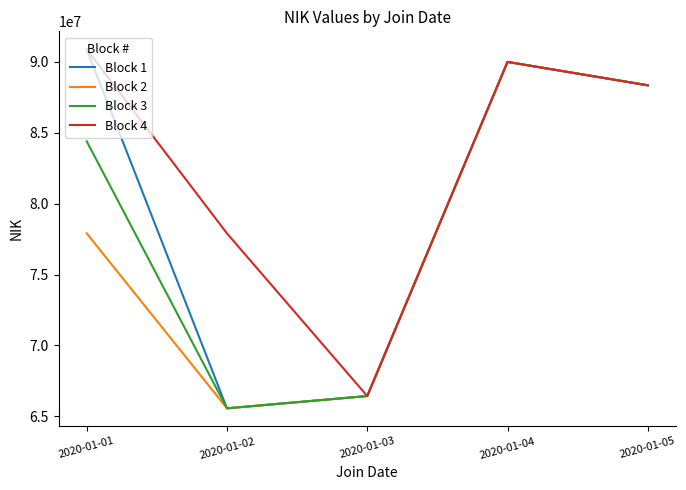

The value of Block 2 at 2020-01-05 is 129750523. True or false?

False